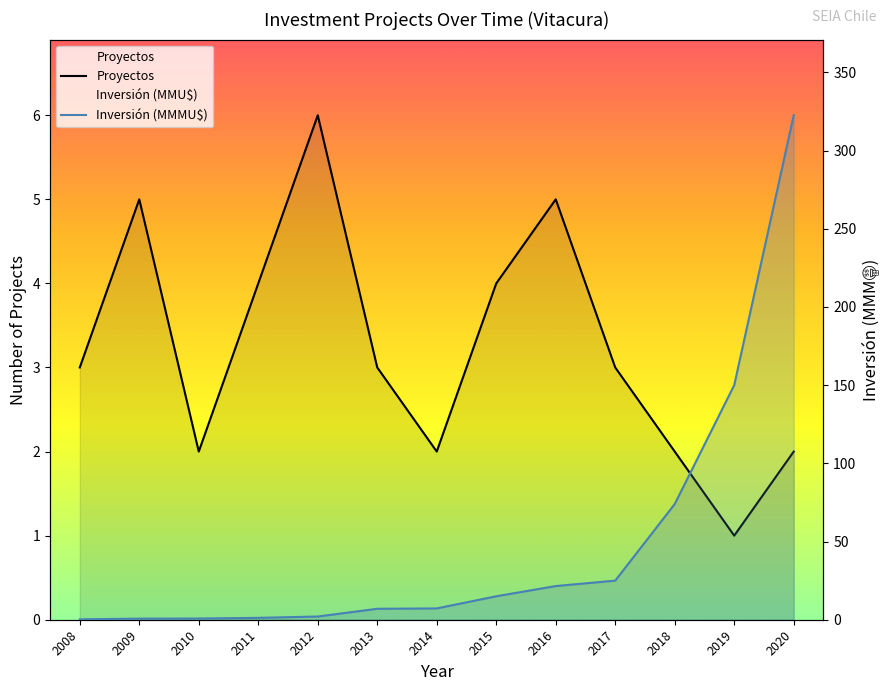

At which label does Inversión (MMMU$) reach its minimum?

2008